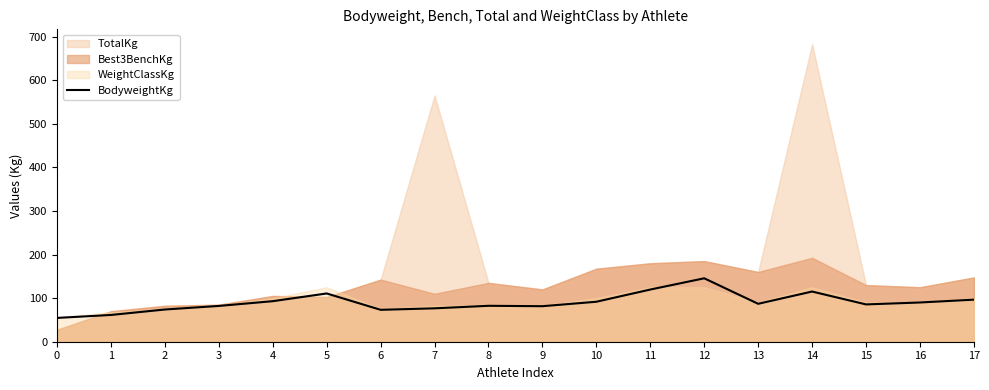

The chart shows a value of 61.4 at 1. True or false?

True